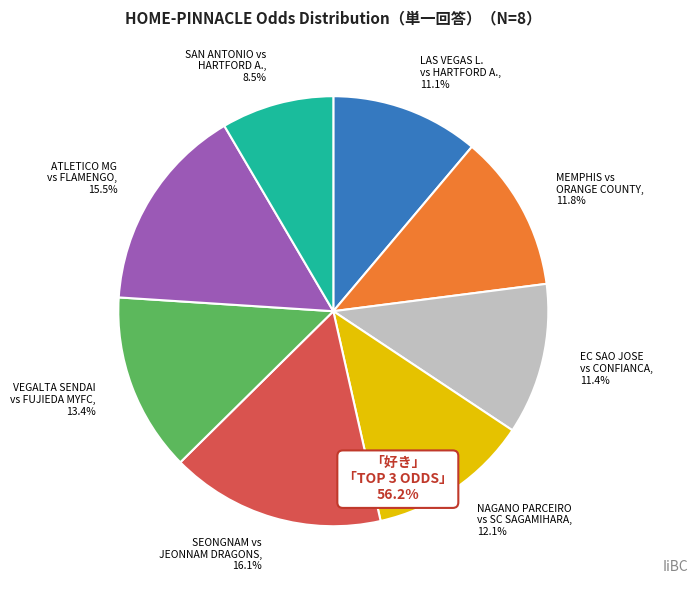

Between ATLETICO MG vs FLAMENGO and SAN ANTONIO vs HARTFORD A., which is larger?

ATLETICO MG vs FLAMENGO